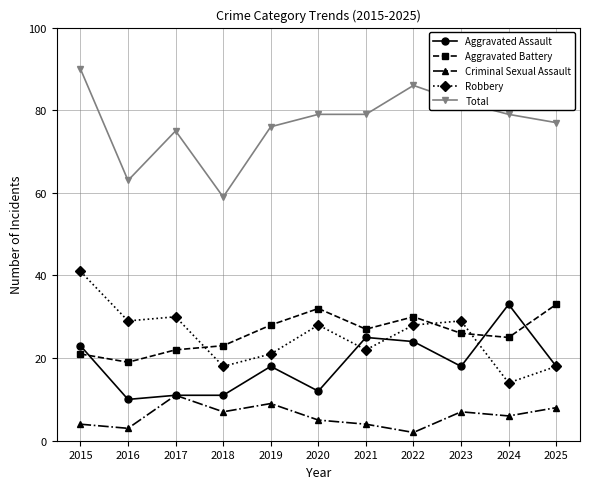

Between 2020 and 2021, which series saw the biggest shift?

Aggravated Assault